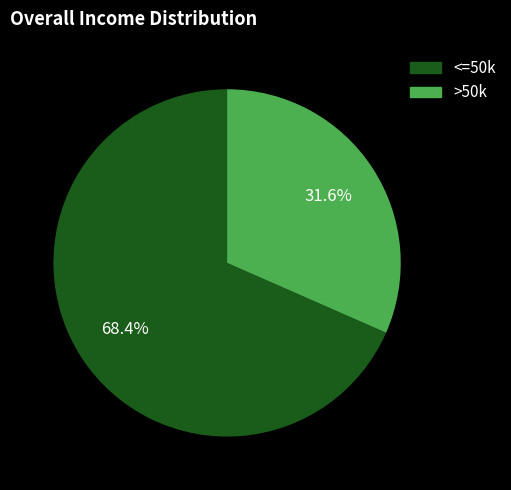

To the nearest percent, what is the difference between the largest and smallest slice percentages?

37%